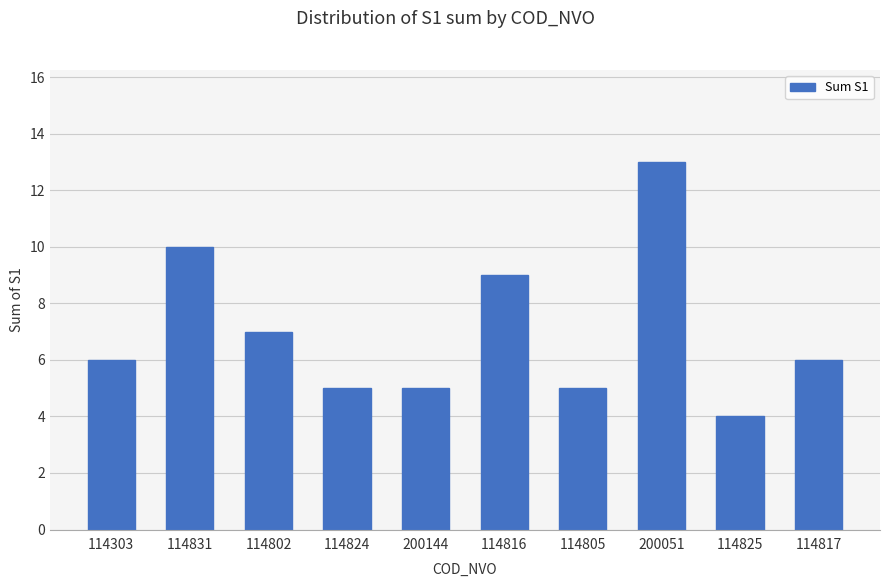

What is the difference between the maximum and minimum values?

9